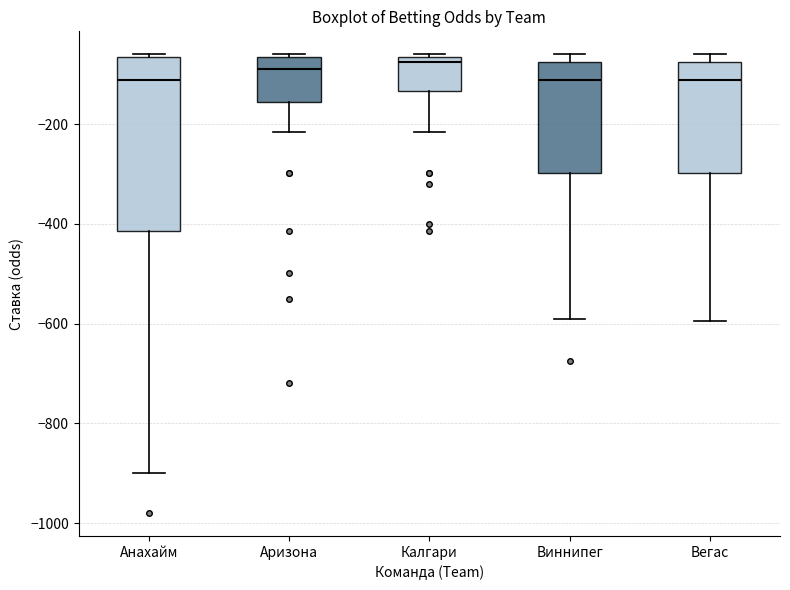

Reading left to right, read every box against the y-axis: the position of its median line, the range the box covers, and the ends of its whiskers. The values are not printed on the chart, so give them approximately, as read against the axis.

Анахайм: median -120, box -420 to -60, whiskers -900 to -60
Аризона: median -80, box -160 to -60, whiskers -220 to -60
Калгари: median -80, box -140 to -60, whiskers -220 to -60
Виннипег: median -120, box -300 to -80, whiskers -580 to -60
Вегас: median -120, box -300 to -80, whiskers -600 to -60